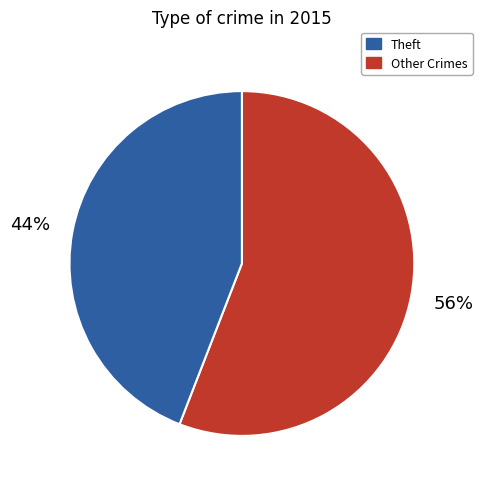

How many segments does this pie chart have?

2